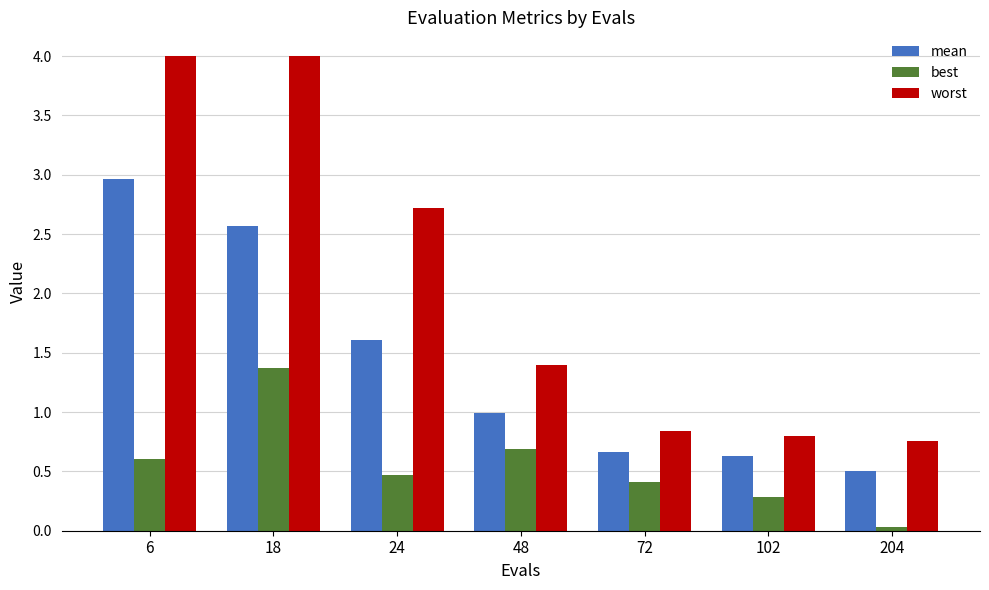

True or false: best has a value of 0.2 at 6.

False